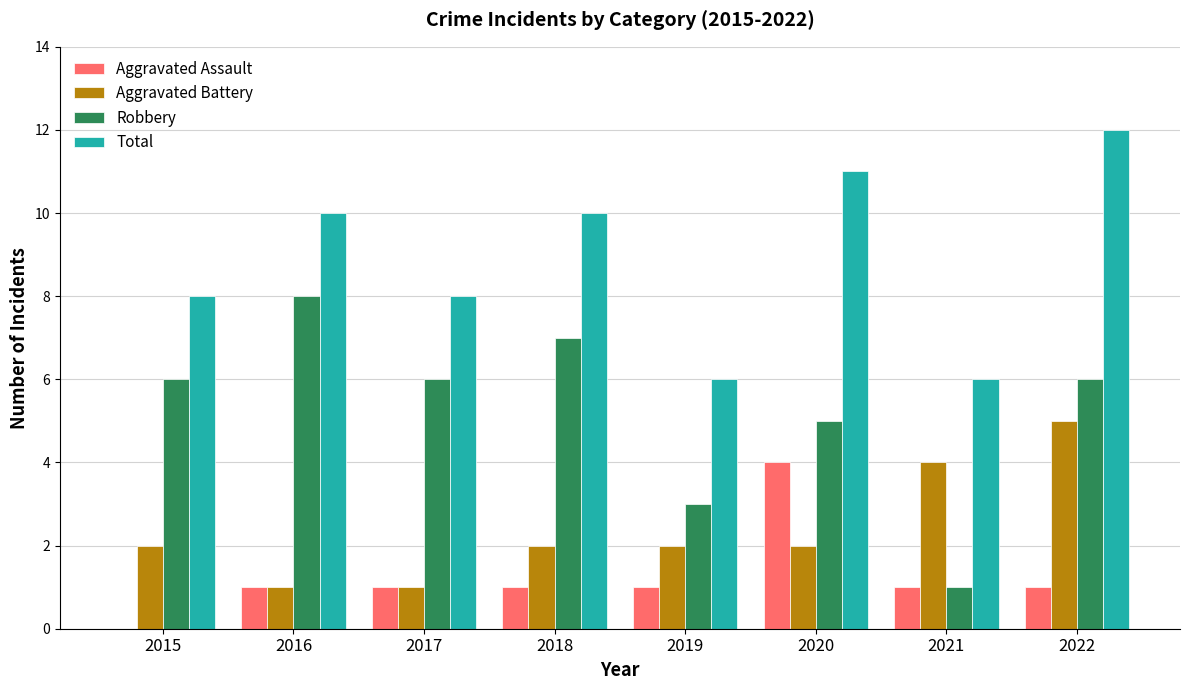

What is the maximum value for Aggravated Battery?

5